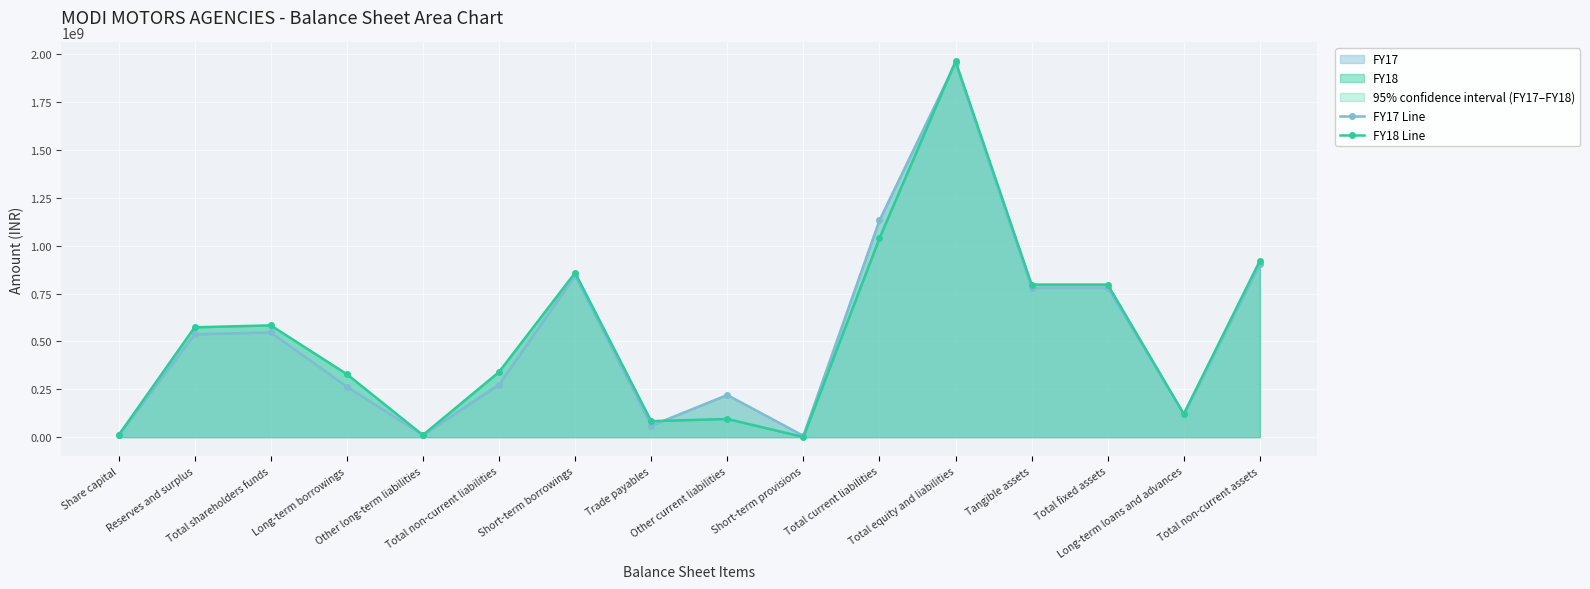

Does the chart display data point markers on the line(s)?

Yes